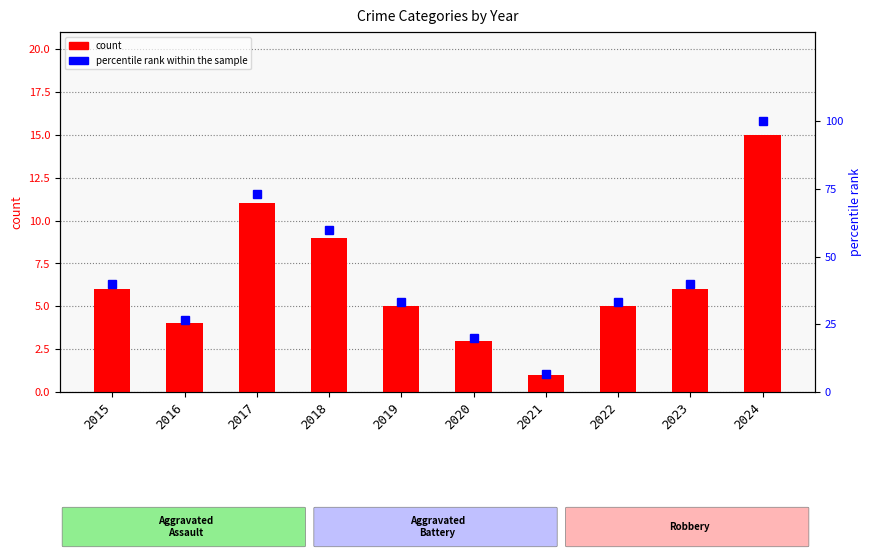

What is the value of the percentile rank within sample bar at the 6th from the left?

20.0